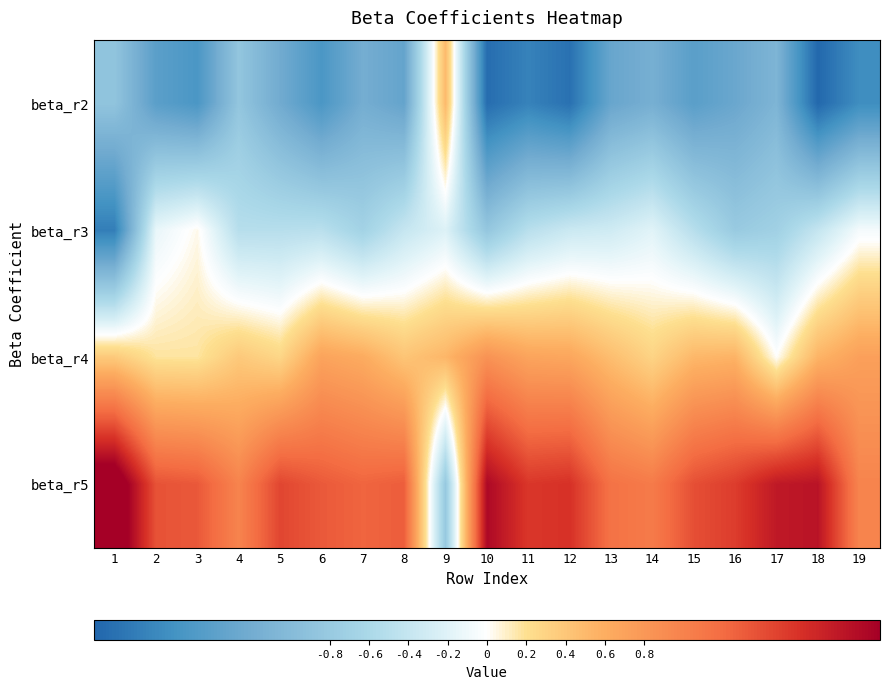

At how many categories does at least one series exceed -1?

19